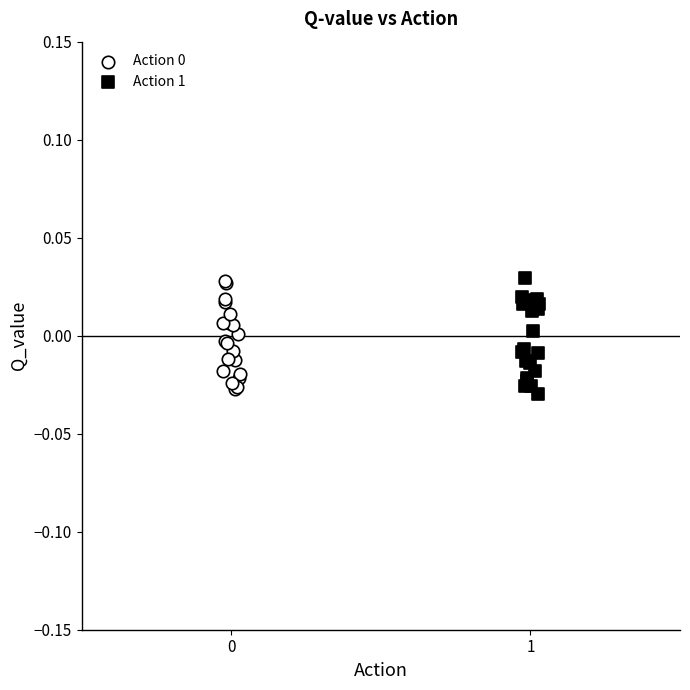

Which series contains the lowest Y value?

Action 1